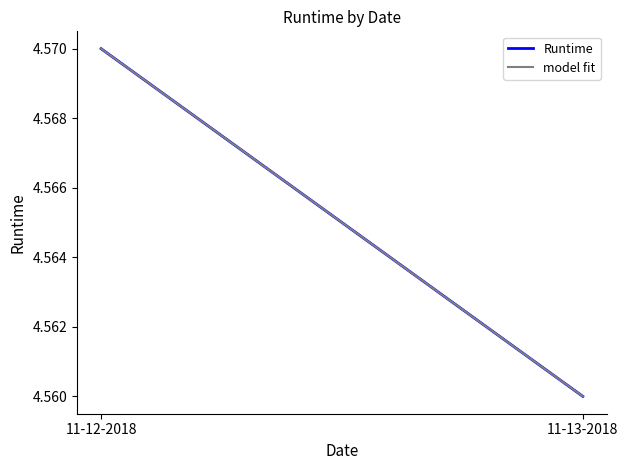

List the labels in order of value, smallest first.

11-13-2018, 11-12-2018